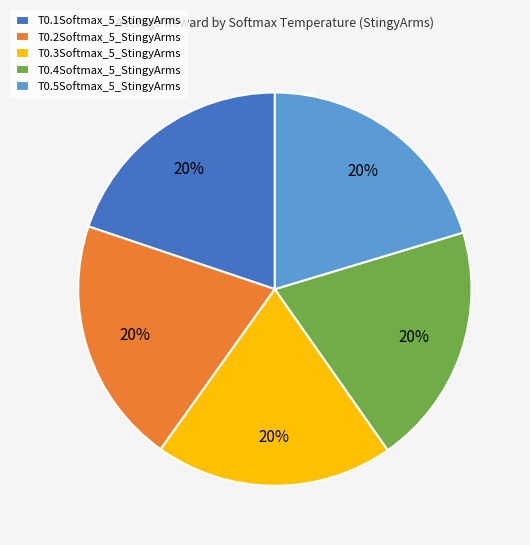

Is T0.5Softmax_5_StingyArms the majority of the pie?

No